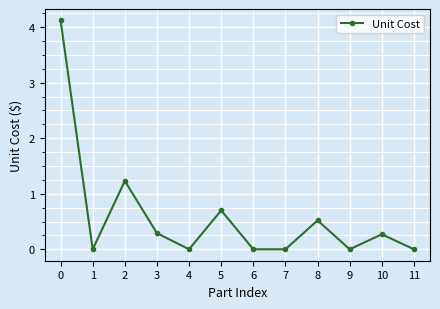

True or false: the data shows 0.0 at 6.

True